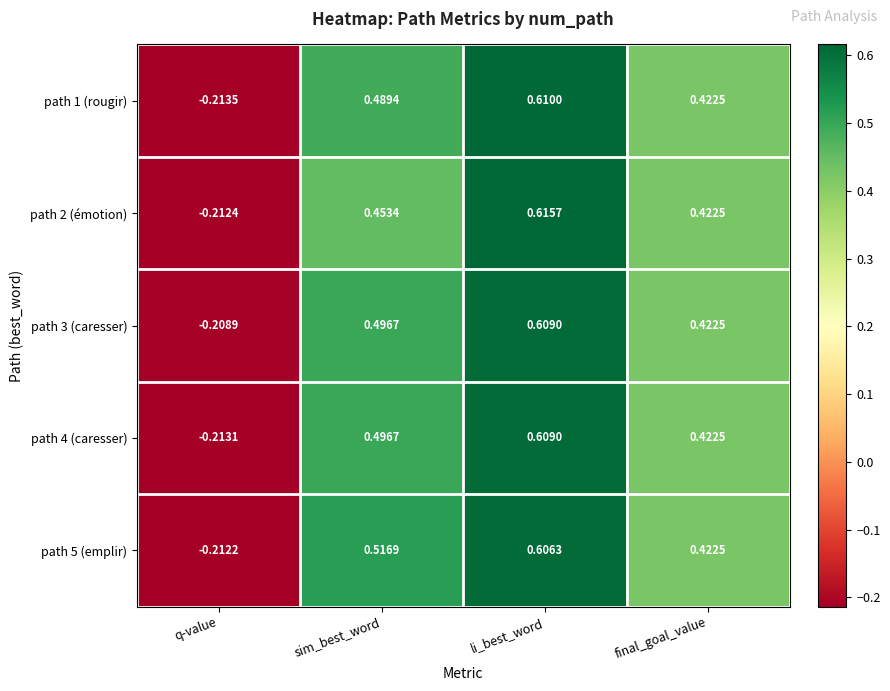

At which label does path 2 (émotion) reach its minimum?

q-value